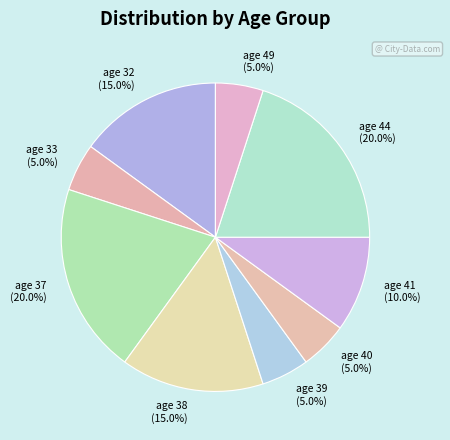

Approximately how many times larger is the value at age 33 compared to age 39?

1.0